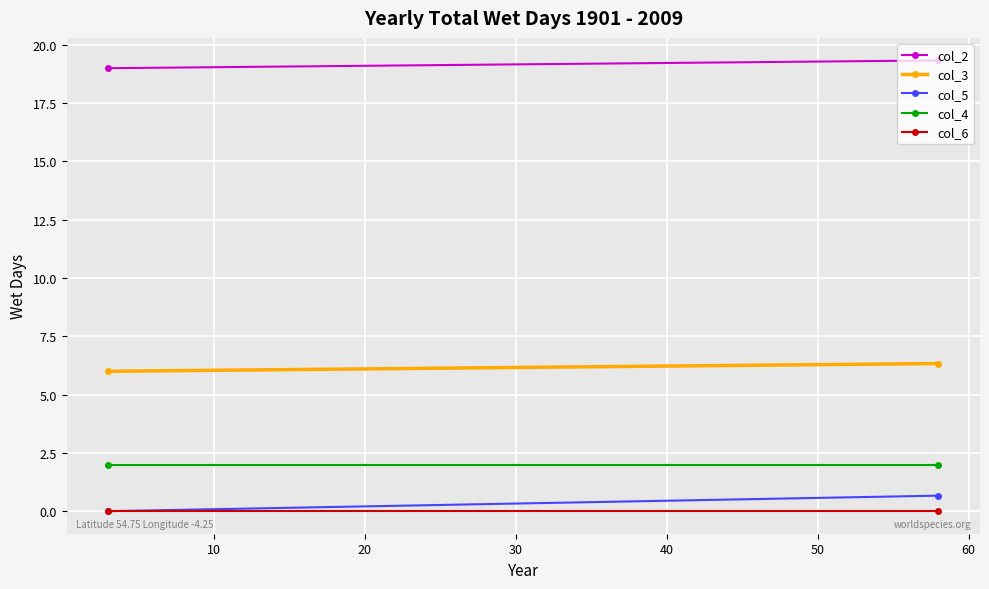

How many lines are shown in the chart?

5